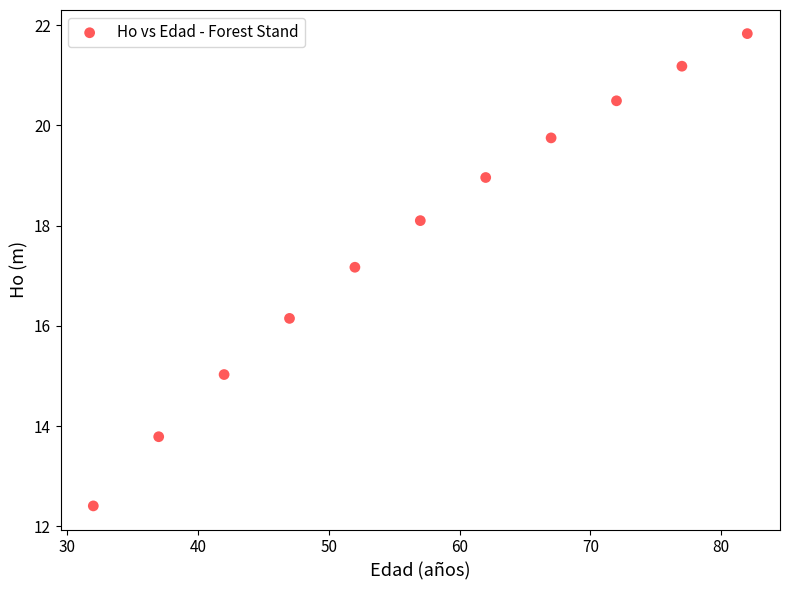

What Y value in the scatter plot is closest to 17?

17.2